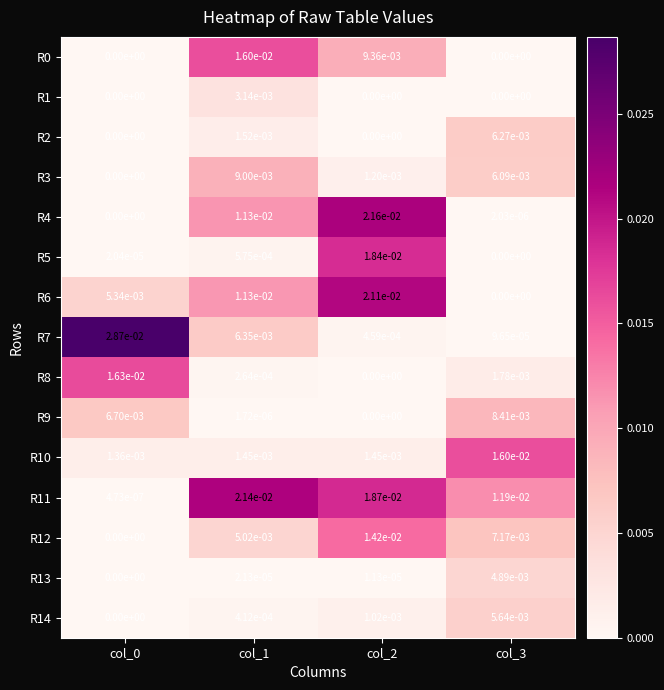

Is the value of R10 at col_1 greater than the value of R3 at col_1?

No